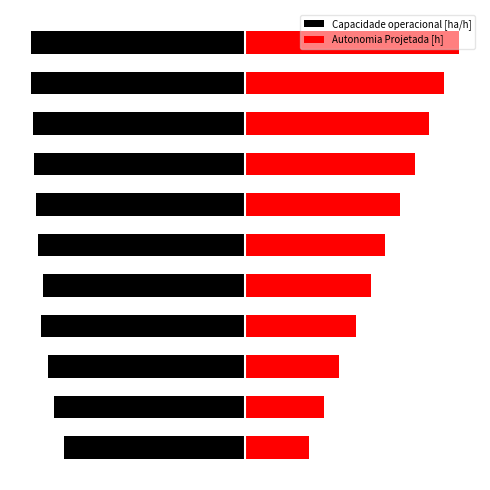

At how many categories does at least one series exceed 1?

11